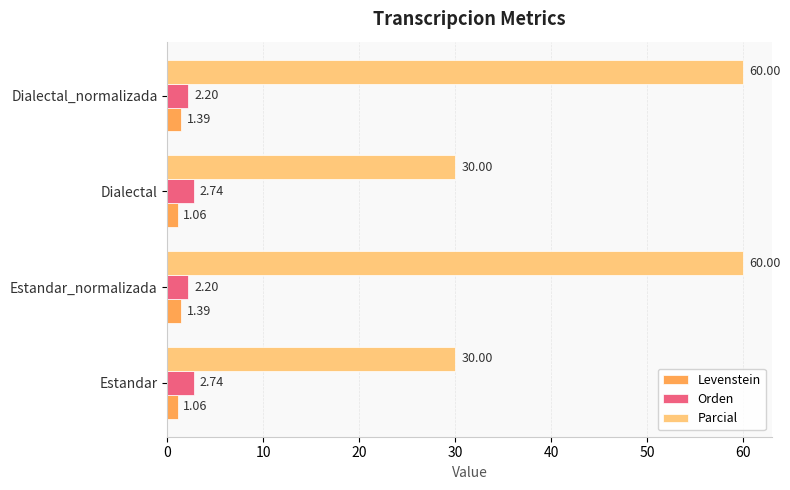

What is the spread (max minus min) of values at Dialectal?

28.9